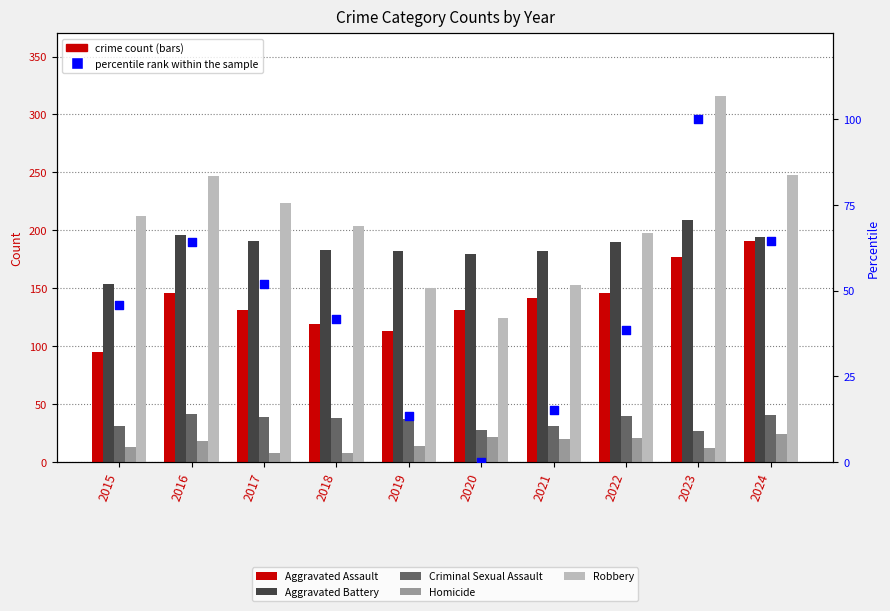

Which series has the widest spread of Y values?

Robbery